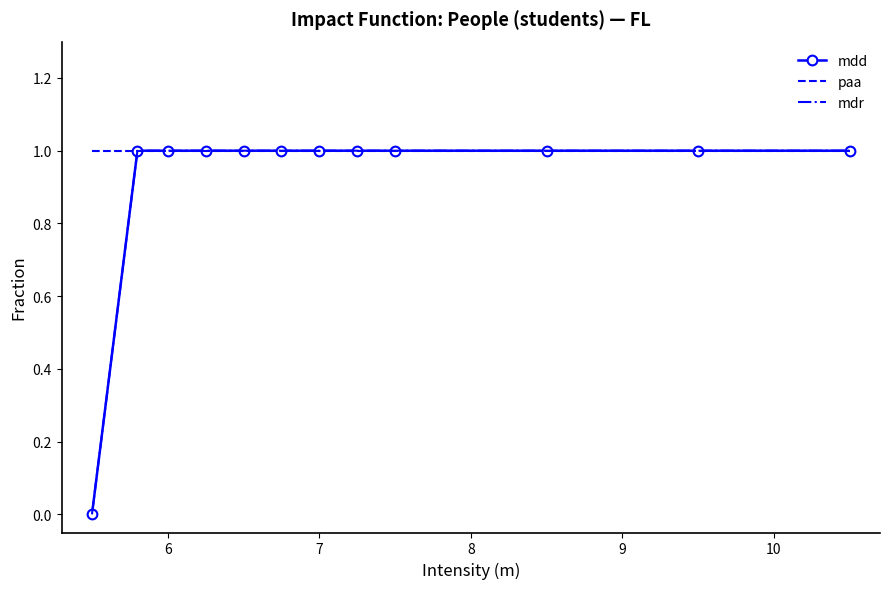

How many lines are shown in the chart?

3